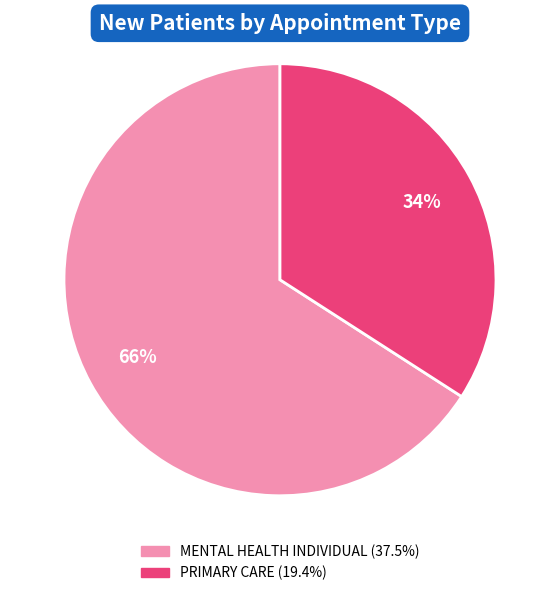

Count the number of slices in the pie.

2